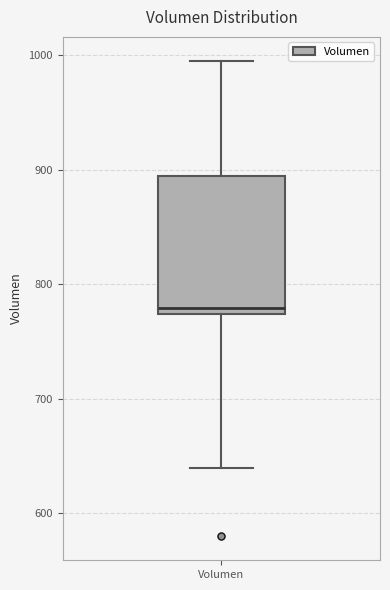

Transcribe this box plot: give where the median line is, the range the box spans, and where the two whiskers end, as read against the y-axis. The values are not printed on the chart, so give them approximately, as read against the axis.

median 780, box 770 to 890, whiskers 640 to 1000